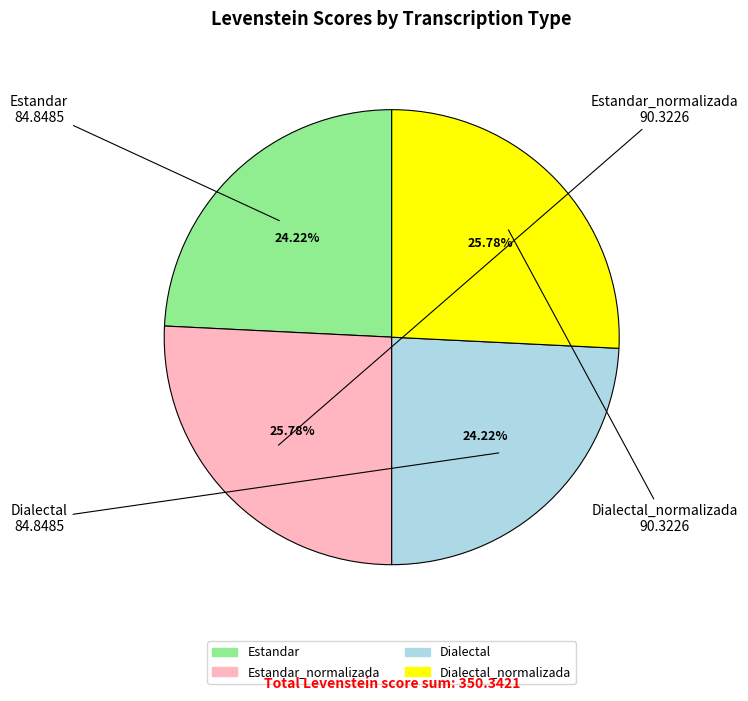

Does any single category account for the majority?

No